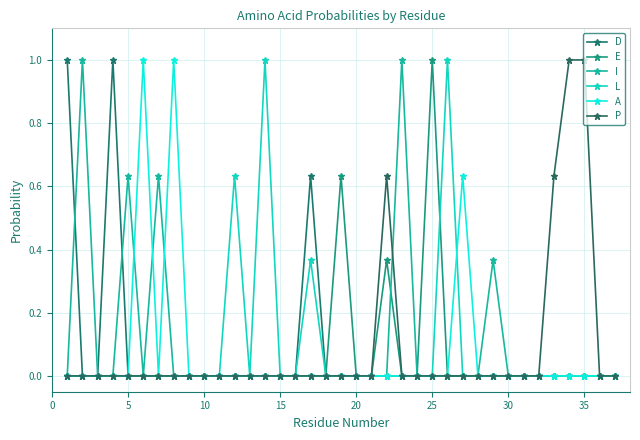

True or false: A and D cross at least once.

False